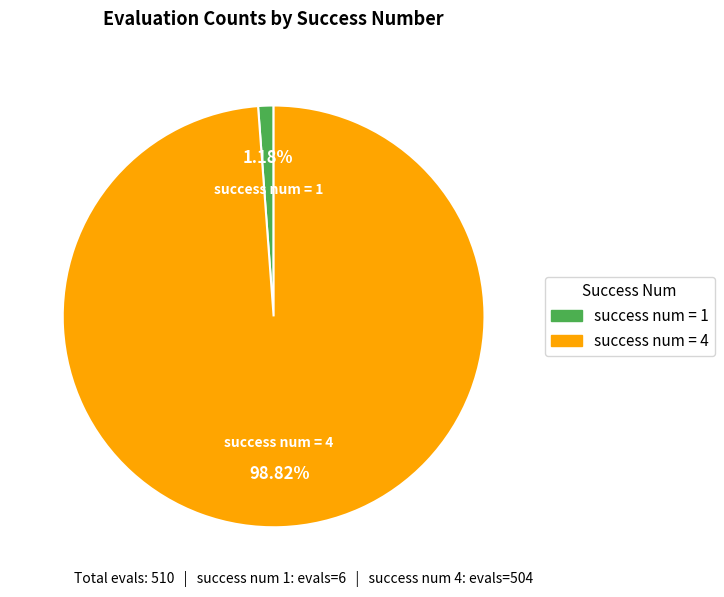

Is there any slice that represents more than half of the pie?

Yes